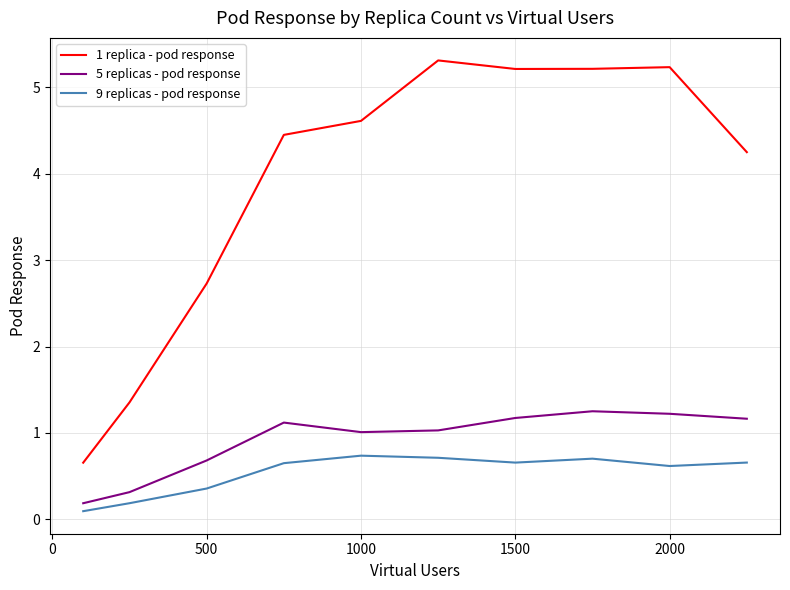

What is the maximum value for 9 replicas - pod response?

0.7